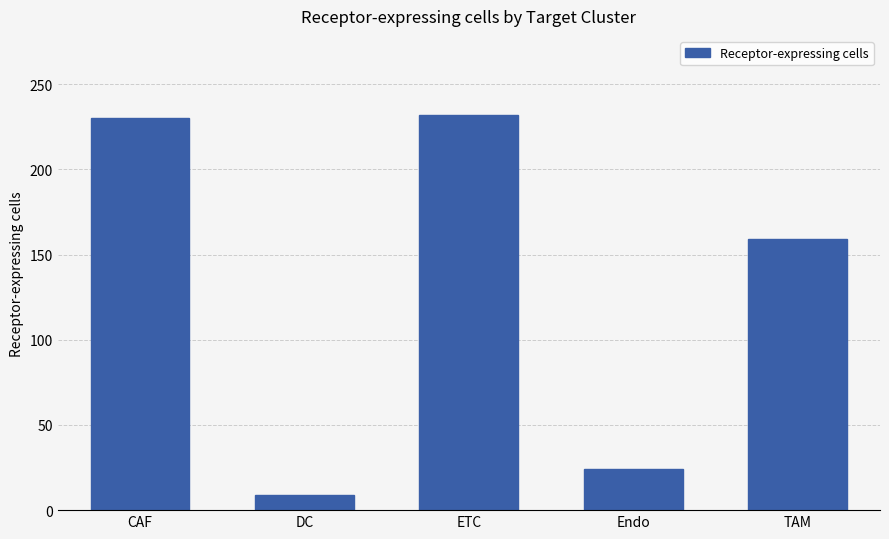

What is the approximate value at DC?

9